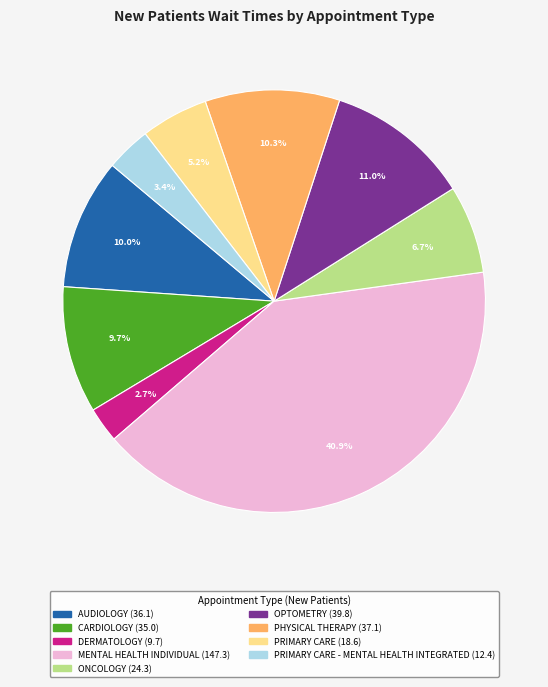

How many segments does this pie chart have?

9